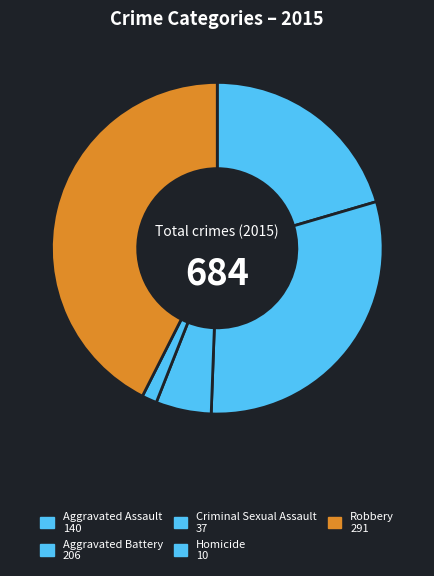

Which has a higher value, Homicide or Aggravated Battery?

Aggravated Battery